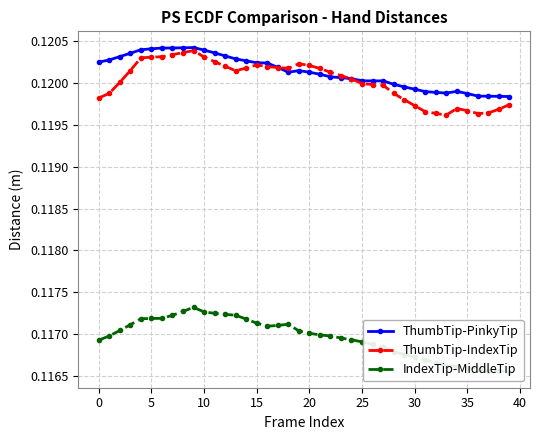

True or false: ThumbTip-IndexTip has more than 2 points higher than both neighbors.

True